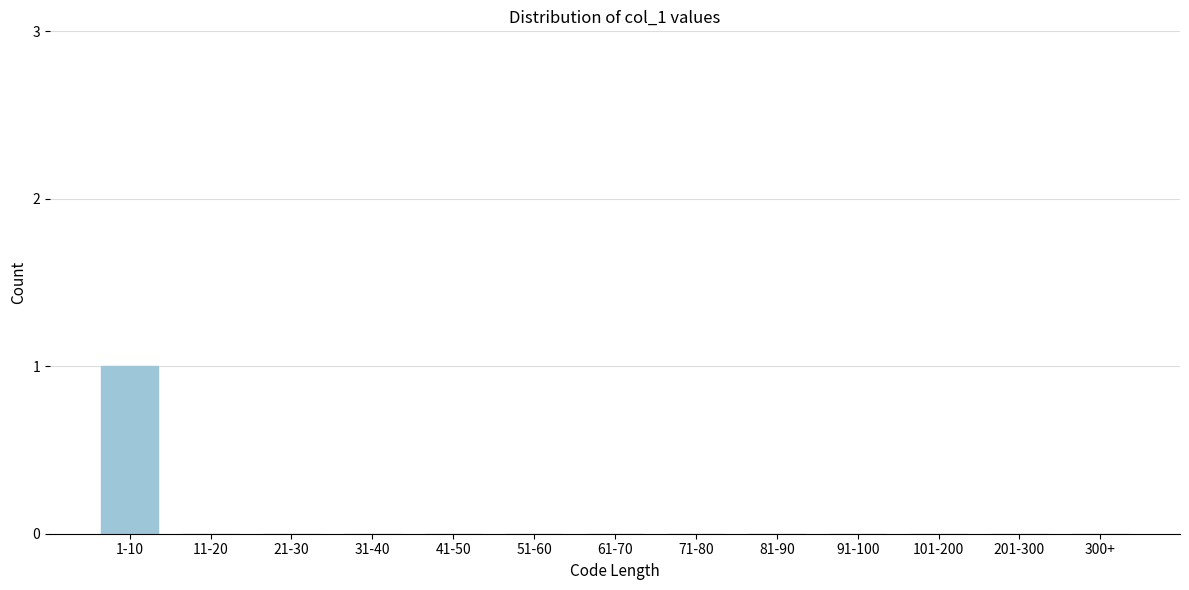

Reading right to left, transcribe all the data shown in this chart.

300+=0	201-300=0	101-200=0	91-100=0	81-90=0	71-80=0	61-70=0	51-60=0	41-50=0	31-40=0	21-30=0	11-20=0	1-10=1